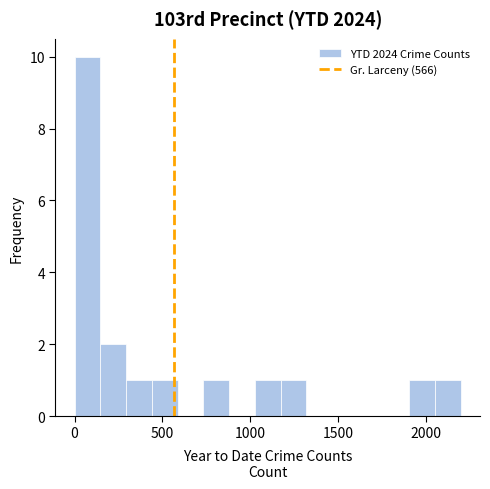

Read against the x-axis, roughly where is the centre of the tallest bar?

50